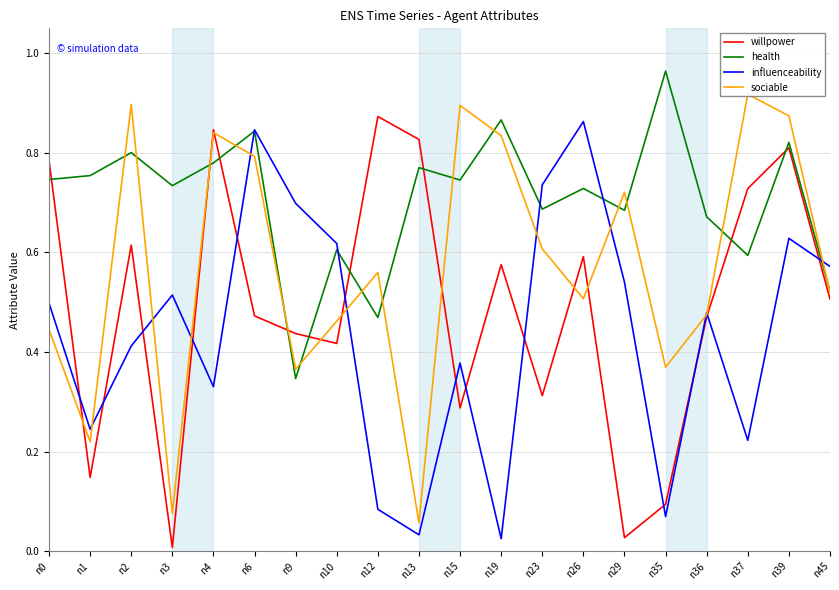

Rank the series by their maximum value, from highest to lowest.

health, sociable, willpower, influenceability